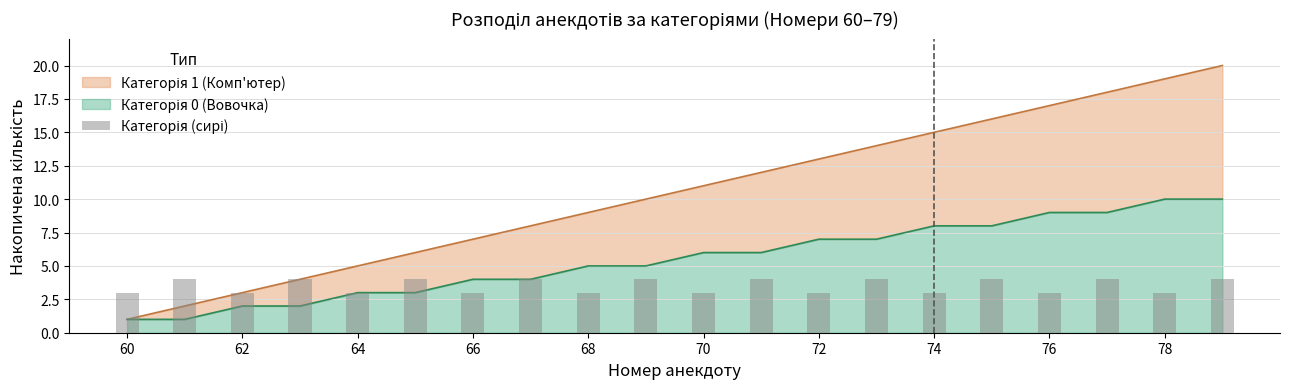

Is it true that the value at 66 is 7?

False